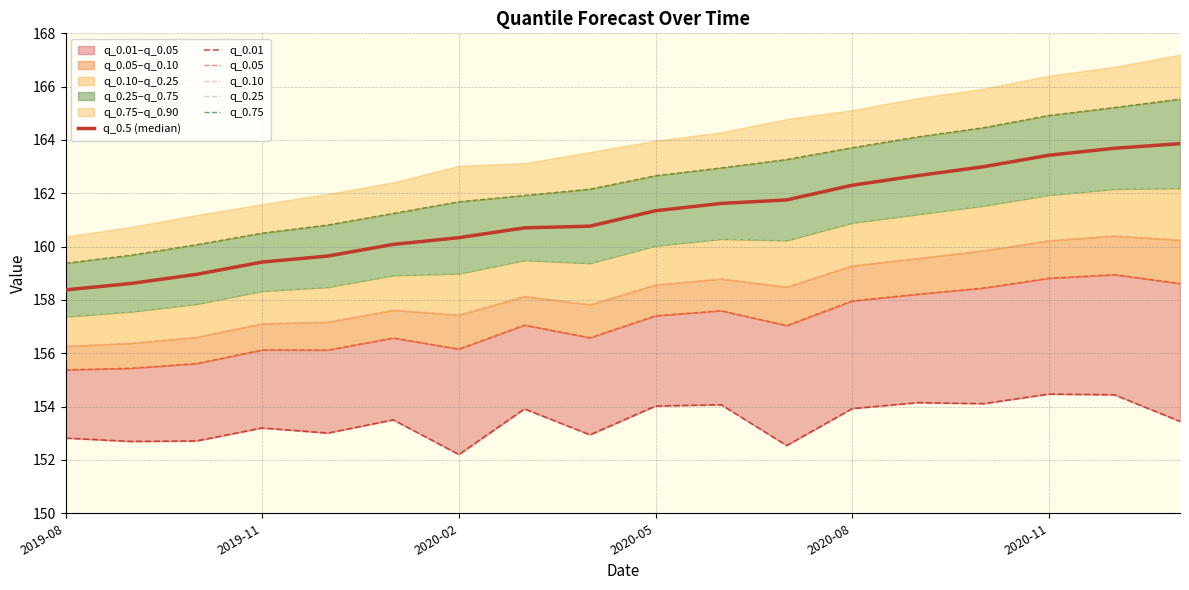

Is the value of q_0.10 at 8 greater than the value of q_0.75 at 7?

No